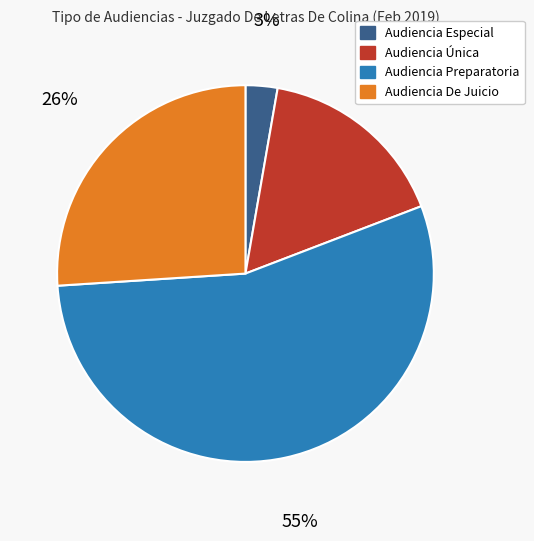

What is the smallest slice in the pie chart?

Audiencia Especial